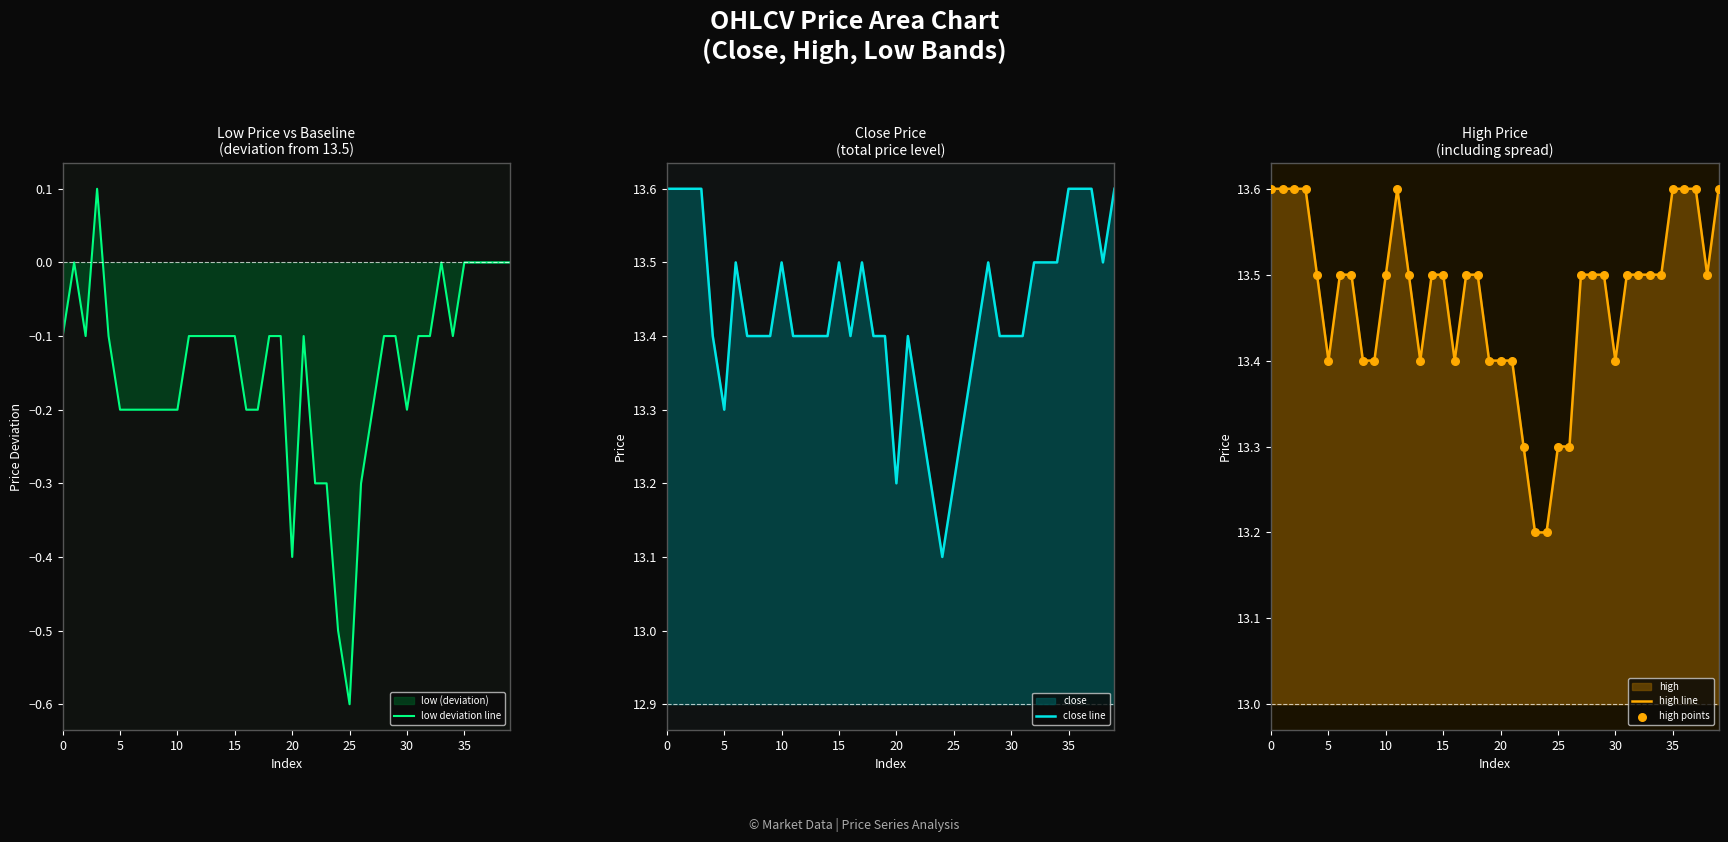

The high line series shows 19.9 at 25. True or false?

False